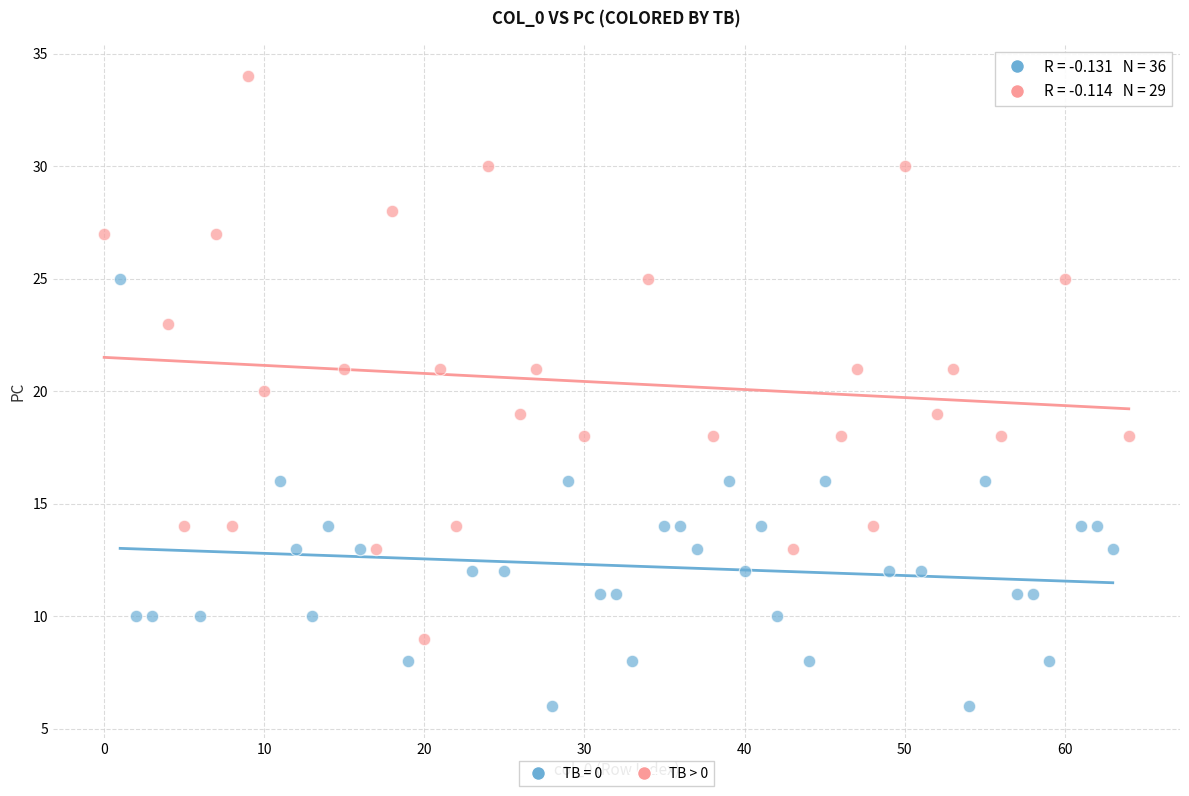

Which series has the widest spread of Y values?

TB > 0